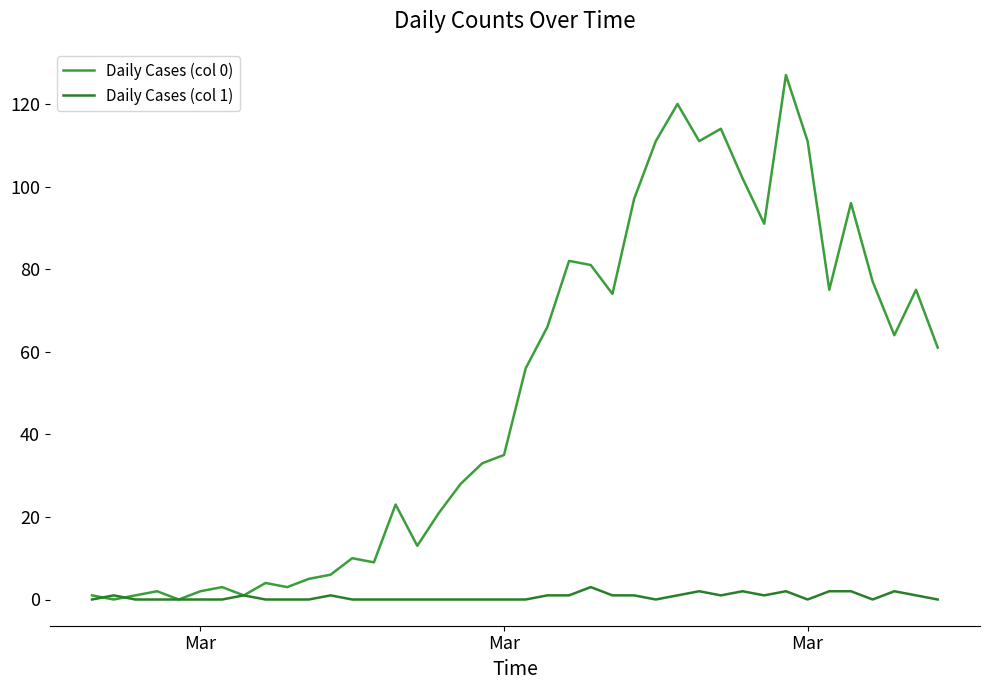

How many lines are shown in the chart?

2